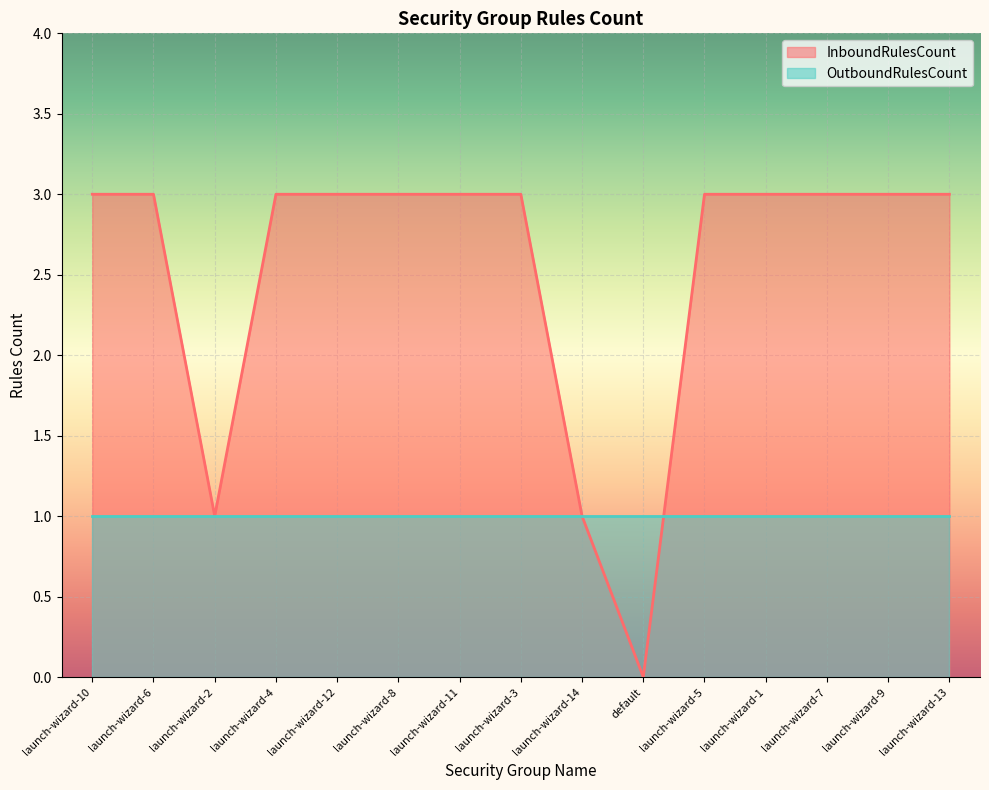

True or false: the data shows 3 at launch-wizard-4.

True